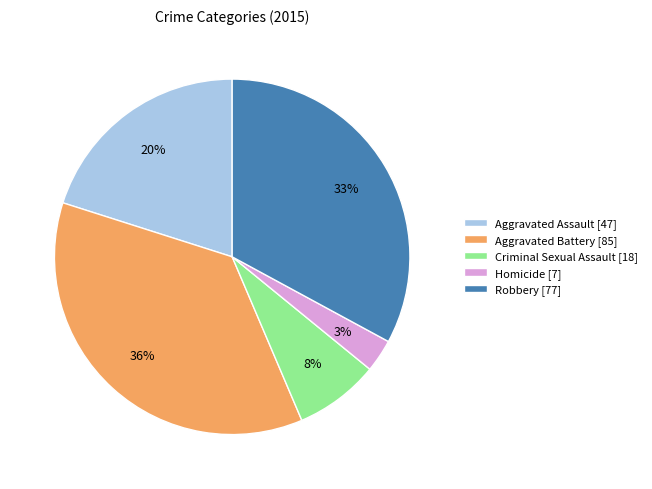

Is it true that Robbery is 33% of the pie?

True